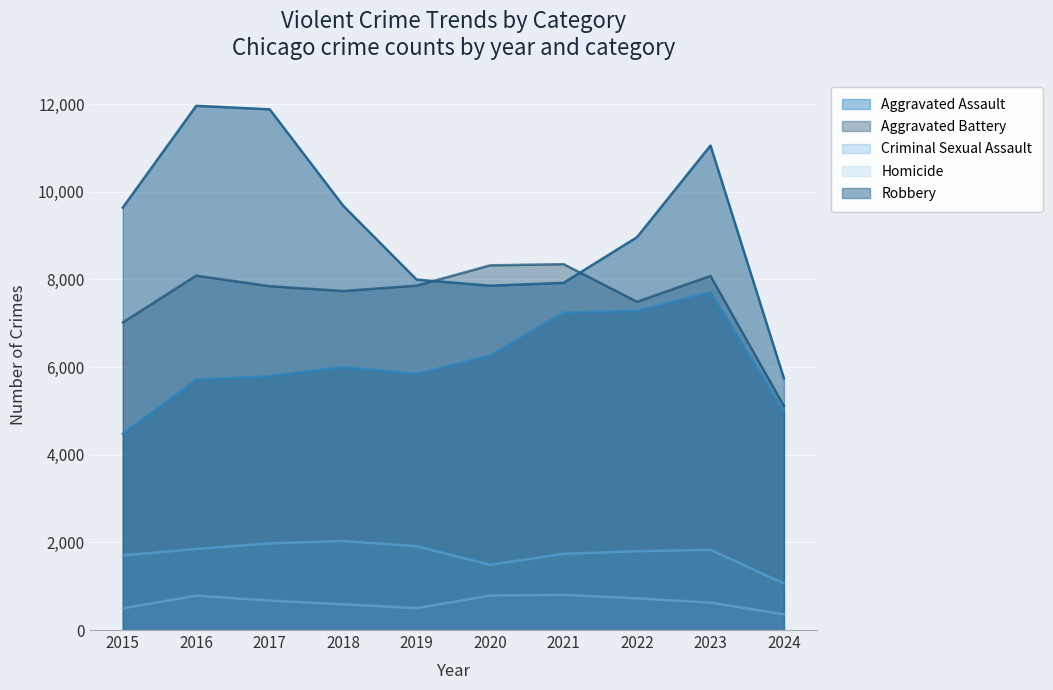

What is the sum of the Robbery values at 2021 and 2017?

19800